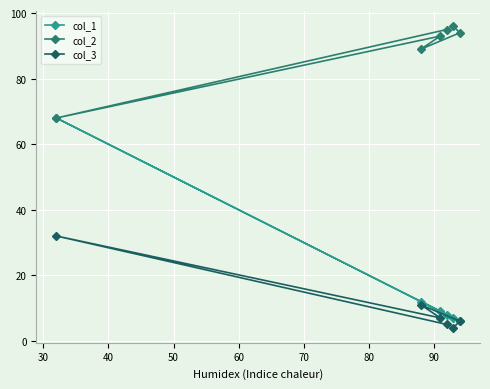

What is the value of the col_3 point at the 6th from the left?

6